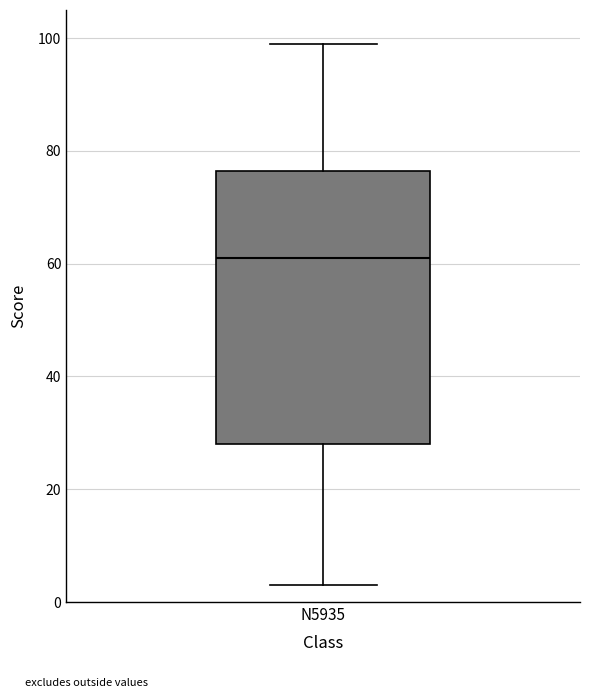

Read this box plot against the y-axis: the position of the median line, the range covered by the box, and the ends of both whiskers. The values are not printed on the chart, so give them approximately, as read against the axis.

median 62, box 28 to 76, whiskers 4 to 100